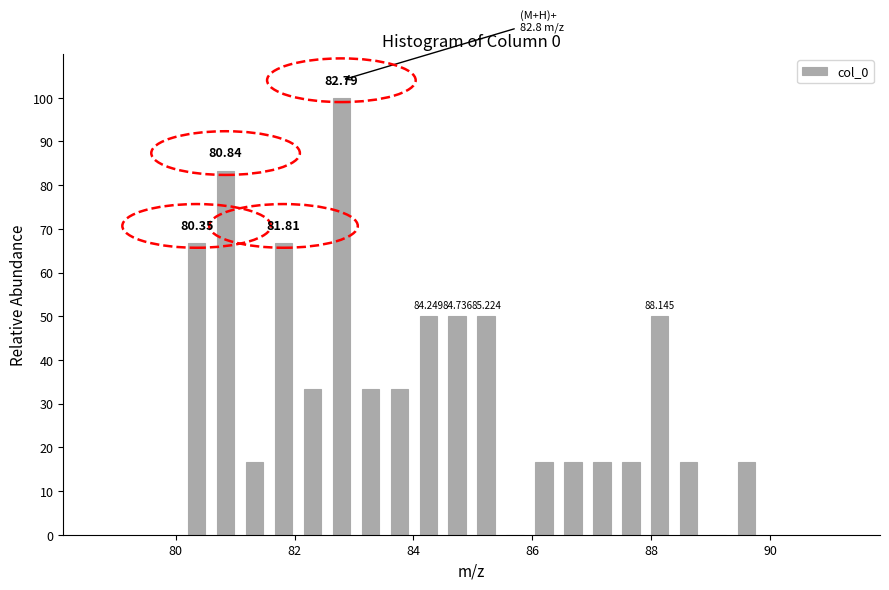

Around what value on the x-axis is the tallest bar? Give the approximate position of its centre, as read against the axis.

82.8